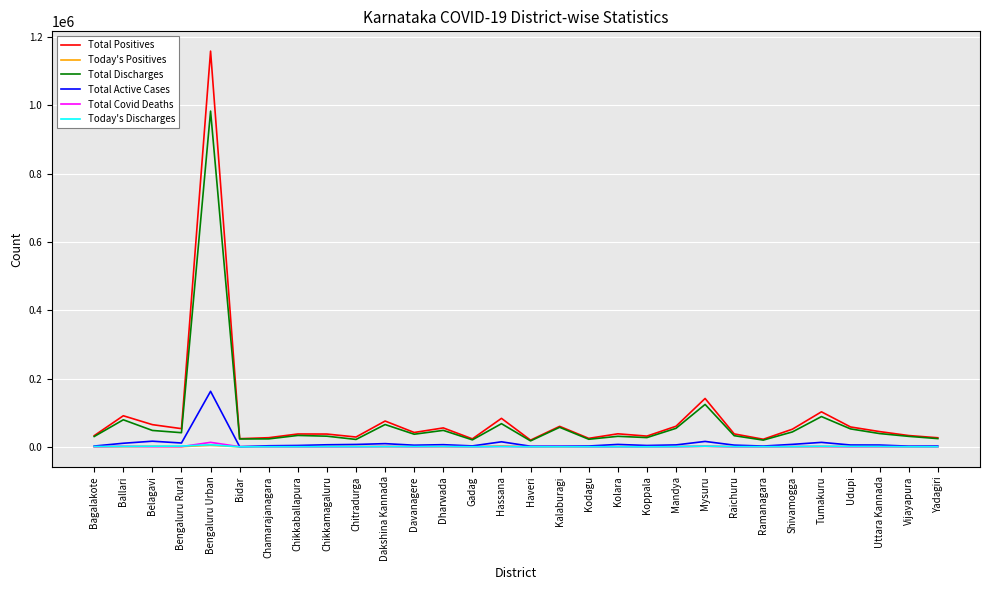

What is the maximum value for Total Discharges?

983507